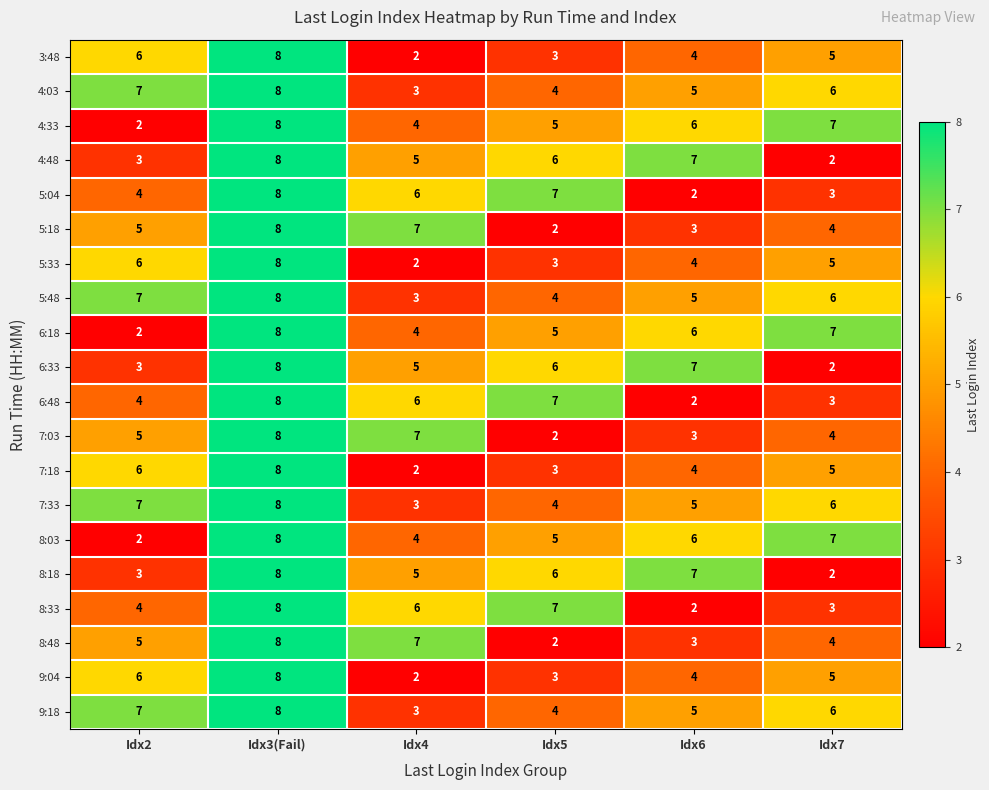

The 5:04 series shows 7 at Idx5. True or false?

True